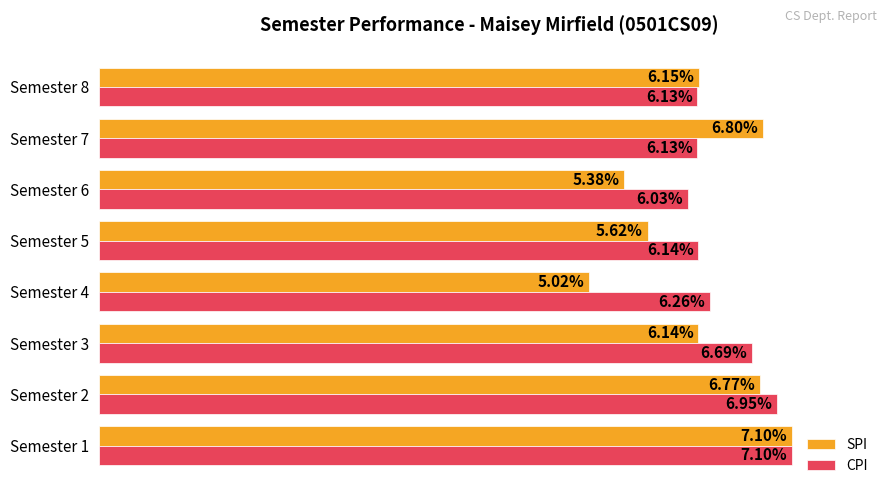

Rank the series by their average value, from highest to lowest.

CPI, SPI